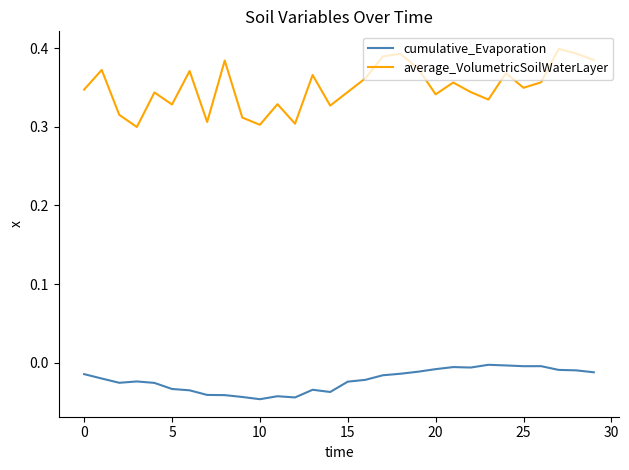

How many interior local valleys does the average_VolumetricSoilWaterLayer series have?

9